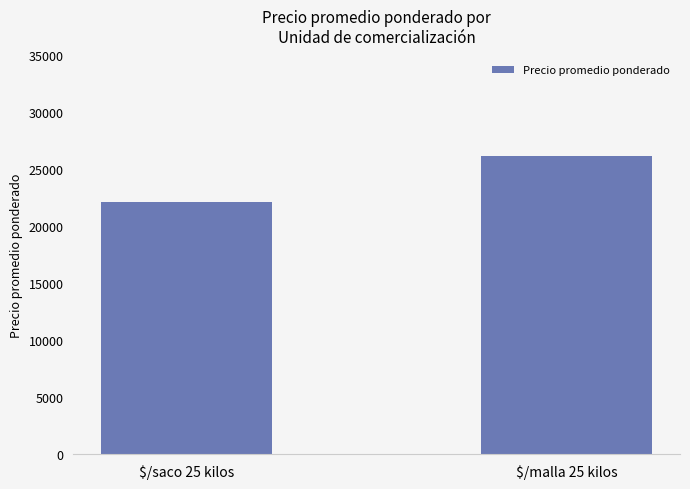

Count the values in the range 22156 to 26192.

2